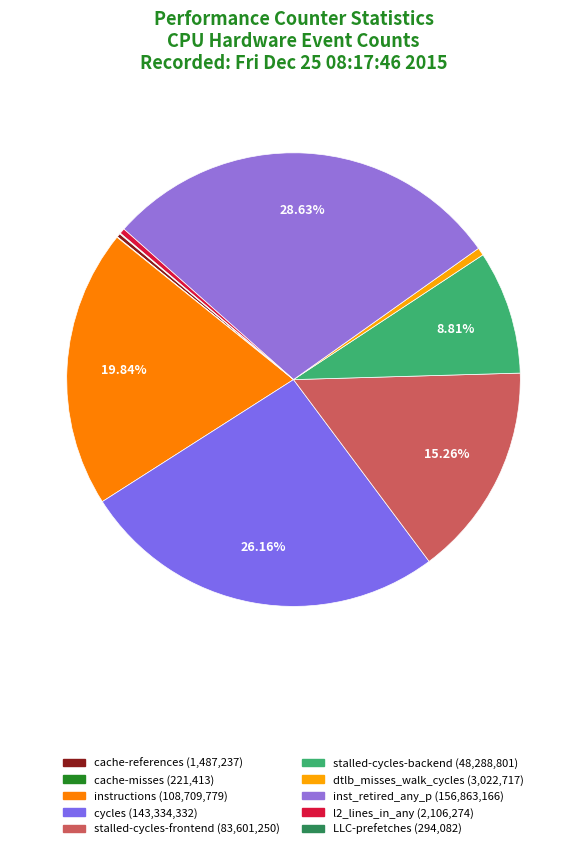

Is it true that cache-references is 0% of the pie?

True